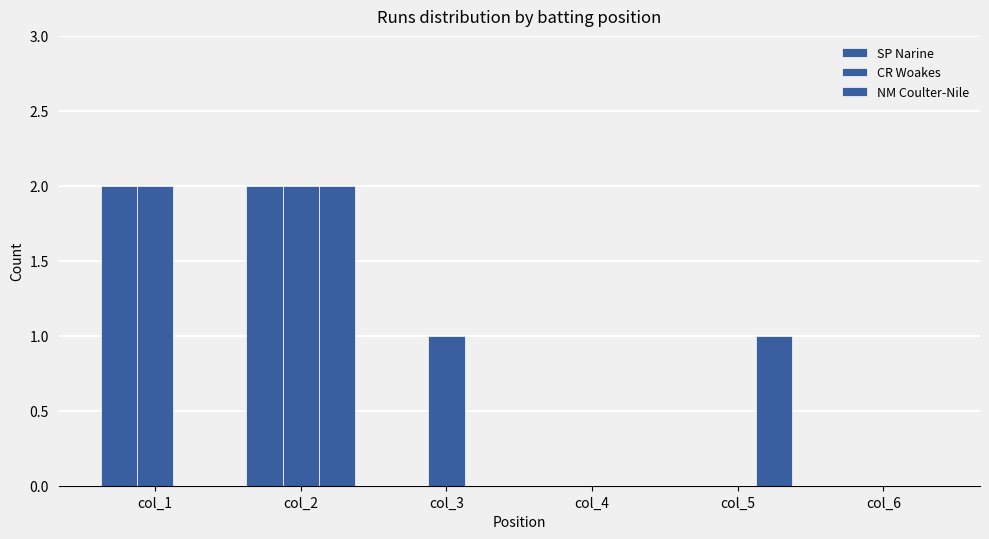

Count the NM Coulter-Nile values in the range 0 to 1.

5